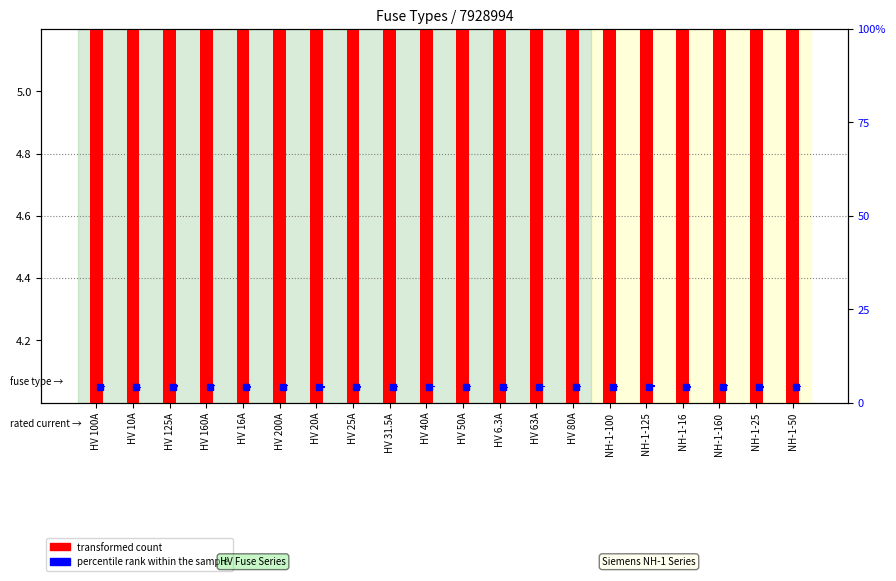

The transformed count series shows 3.9 at NH-1-100. True or false?

False